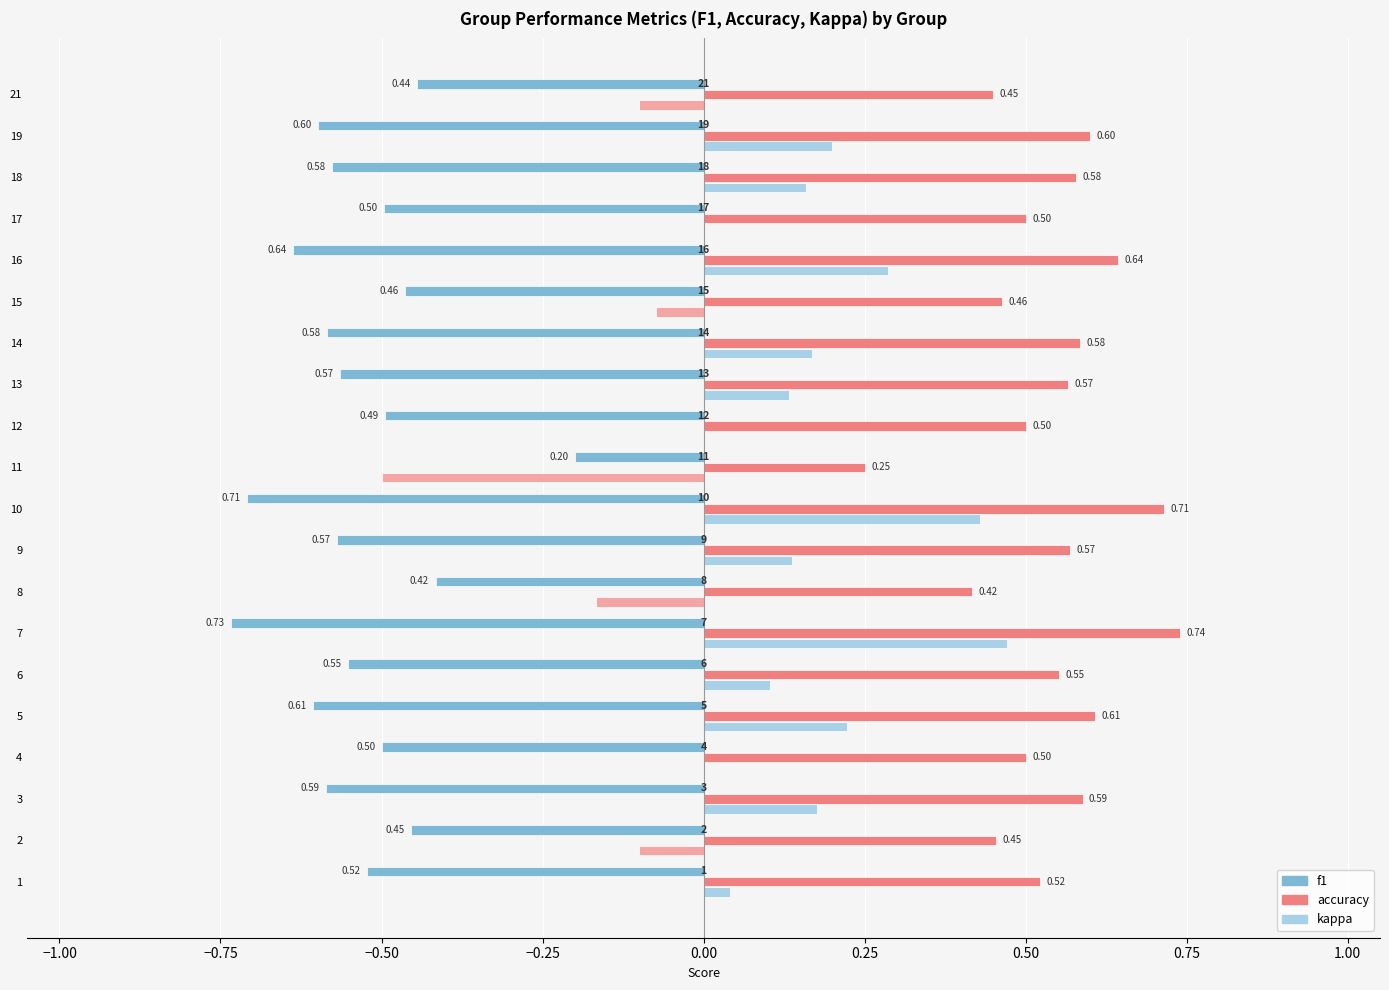

Reading left to right, list all the values displayed in this chart.

f1: 0.5	0.5	0.6	0.5	0.6	0.6	0.7	0.4	0.6	0.7	0.2	0.5	0.6	0.6	0.5	0.6	0.5	0.6	0.6	0.4
accuracy: 0.5	0.5	0.6	0.5	0.6	0.6	0.7	0.4	0.6	0.7	0.2	0.5	0.6	0.6	0.5	0.6	0.5	0.6	0.6	0.5
kappa: 0.0	-0.1	0.2	0.0	0.2	0.1	0.5	-0.2	0.1	0.4	-0.5	0.0	0.1	0.2	-0.1	0.3	0.0	0.2	0.2	-0.1